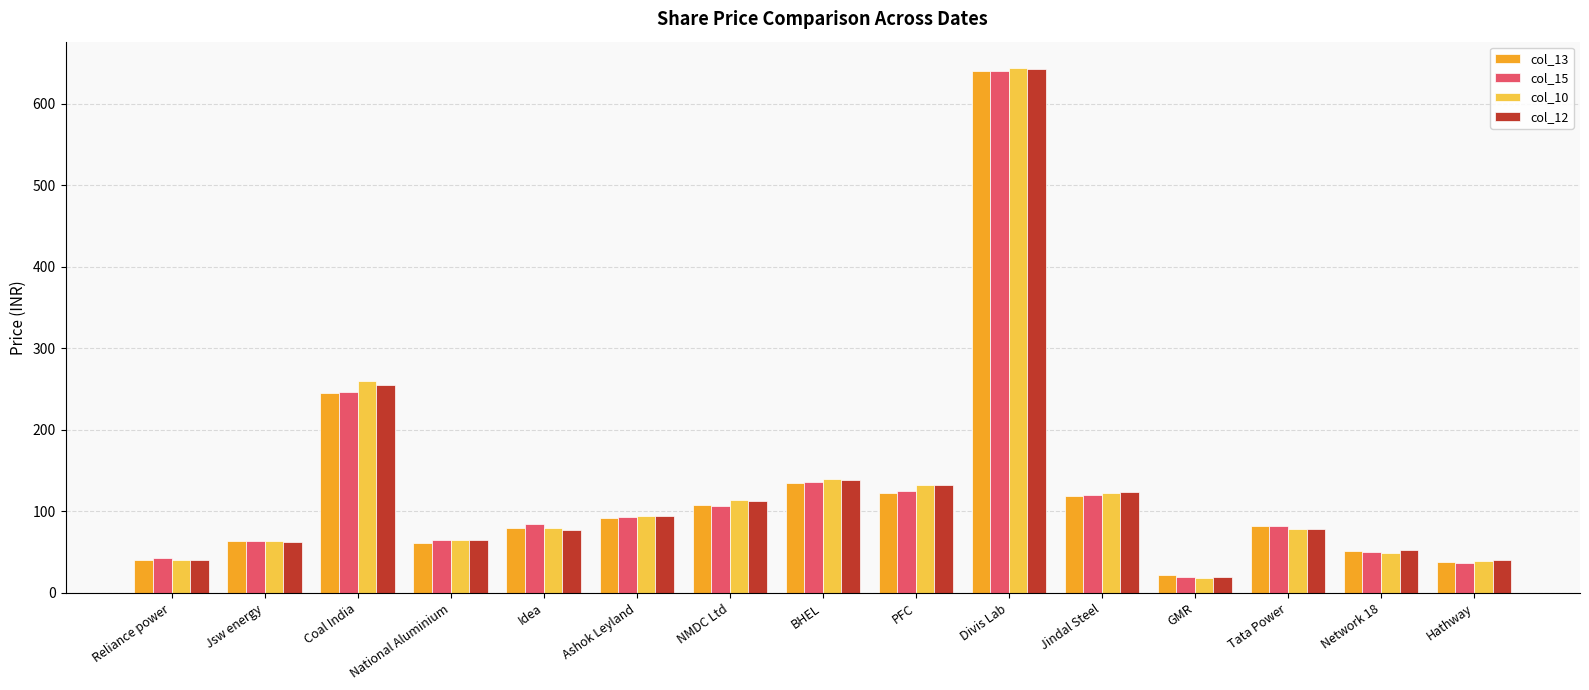

Between Jsw energy and BHEL, which series saw the biggest shift?

col_10